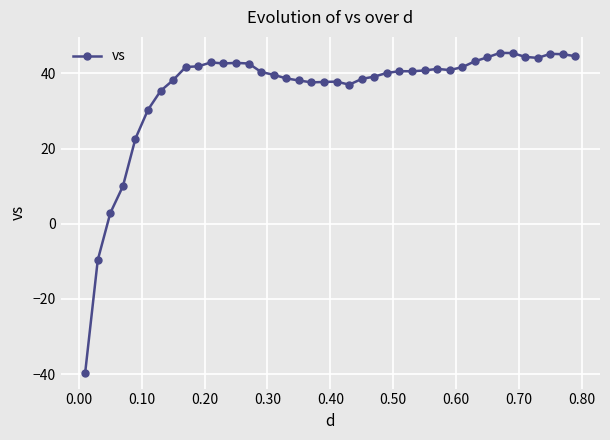

True or false: the data has more than 1 interior local peaks.

True